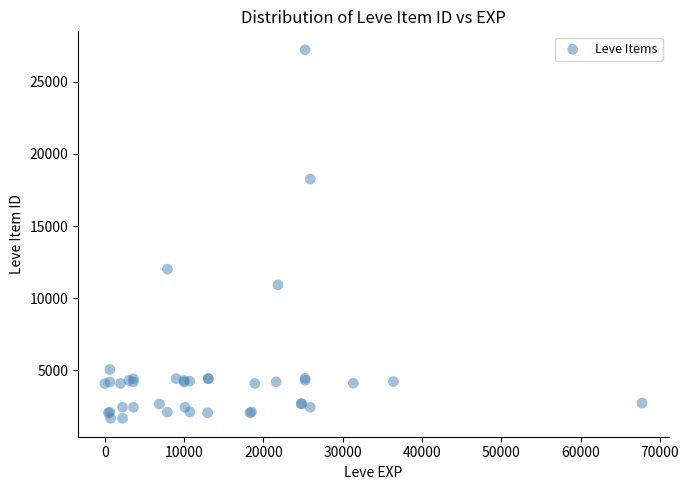

What Y value in the scatter plot is closest to 14448?

12018